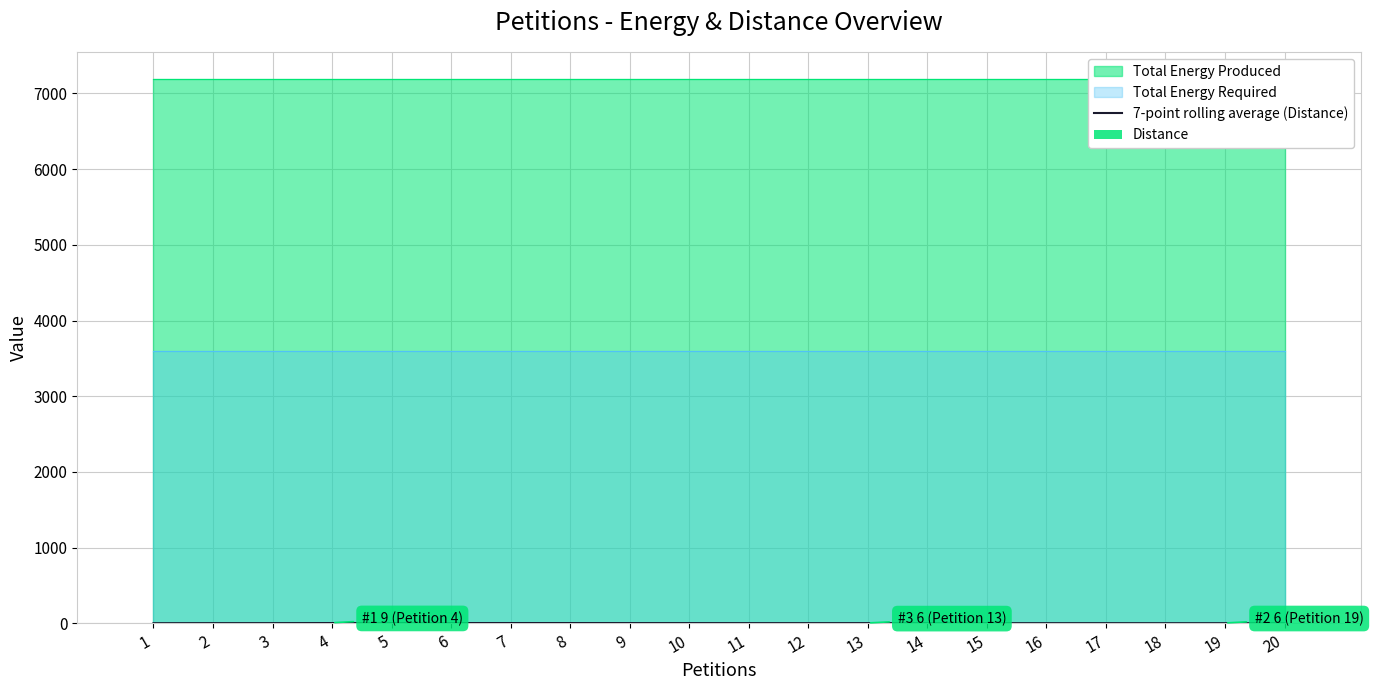

What is the sum of the 7-point rolling average (Distance) values at 14 and 15?

6.9